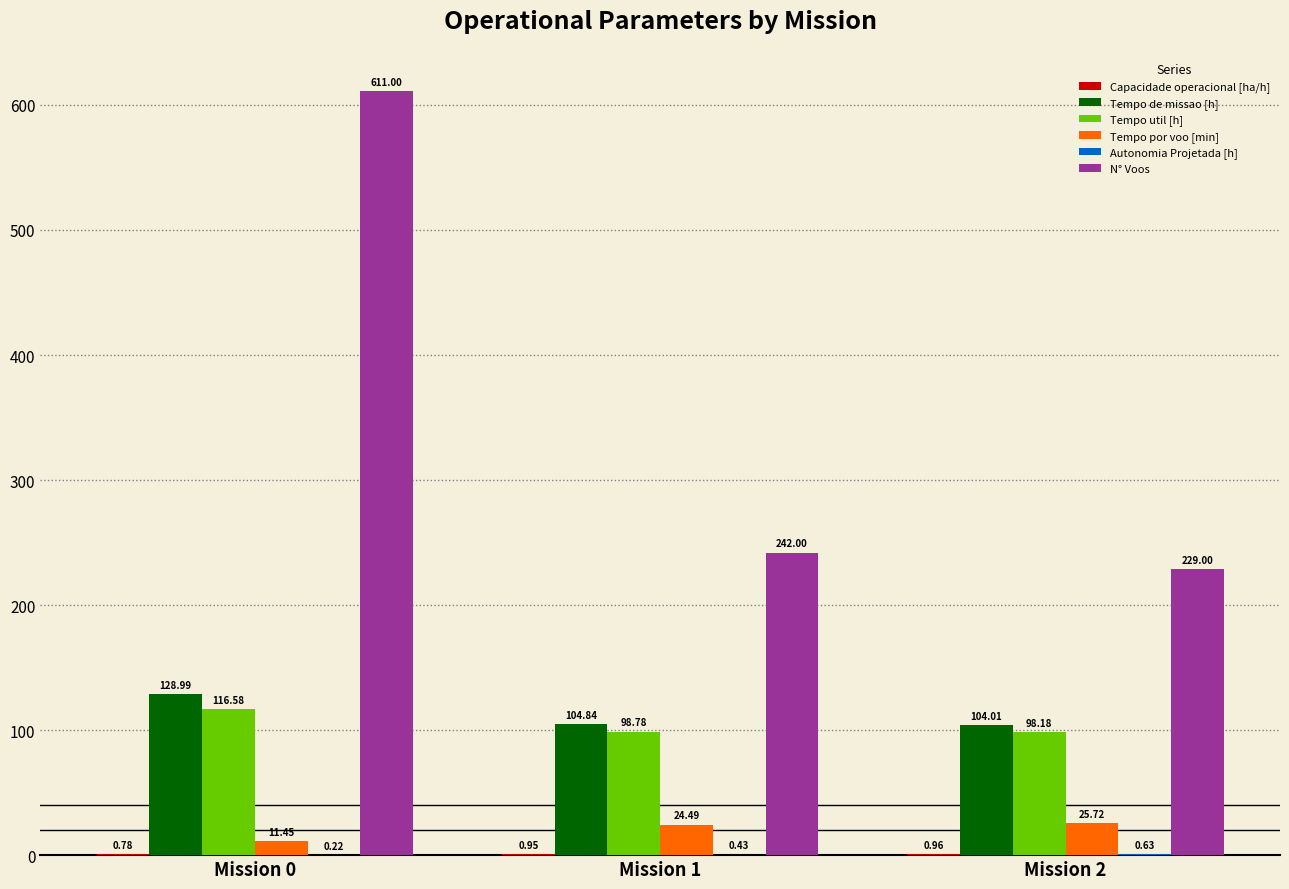

What is the sum of all Tempo por voo [min] values?

61.7